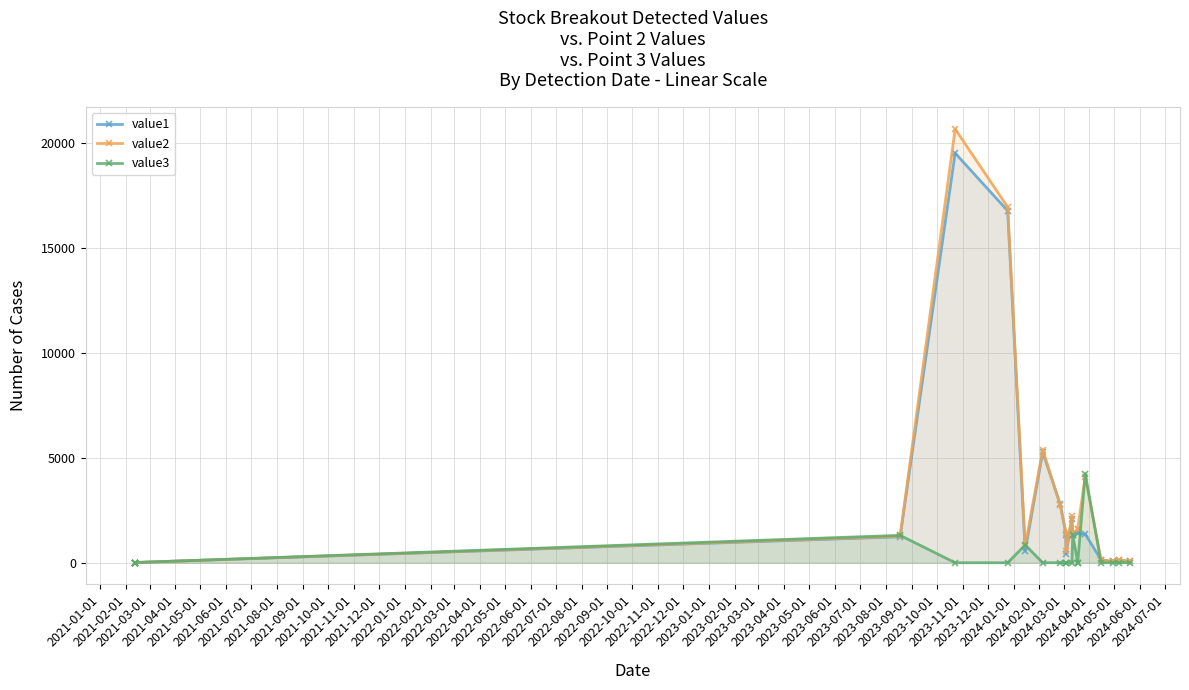

Between 2021-03-01 and 2022-07-01, which is larger?

2022-07-01